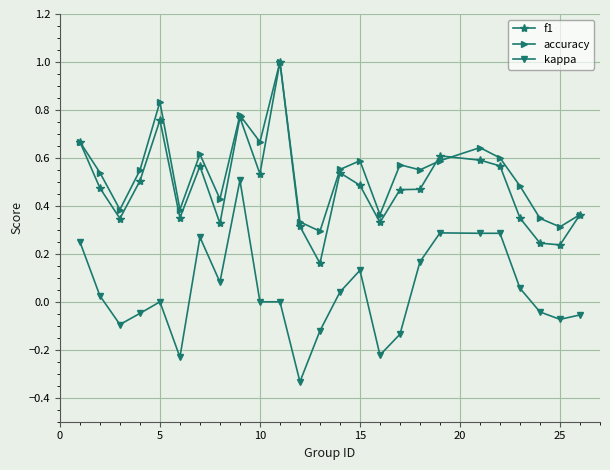

True or false: kappa and accuracy intersect in this chart.

False